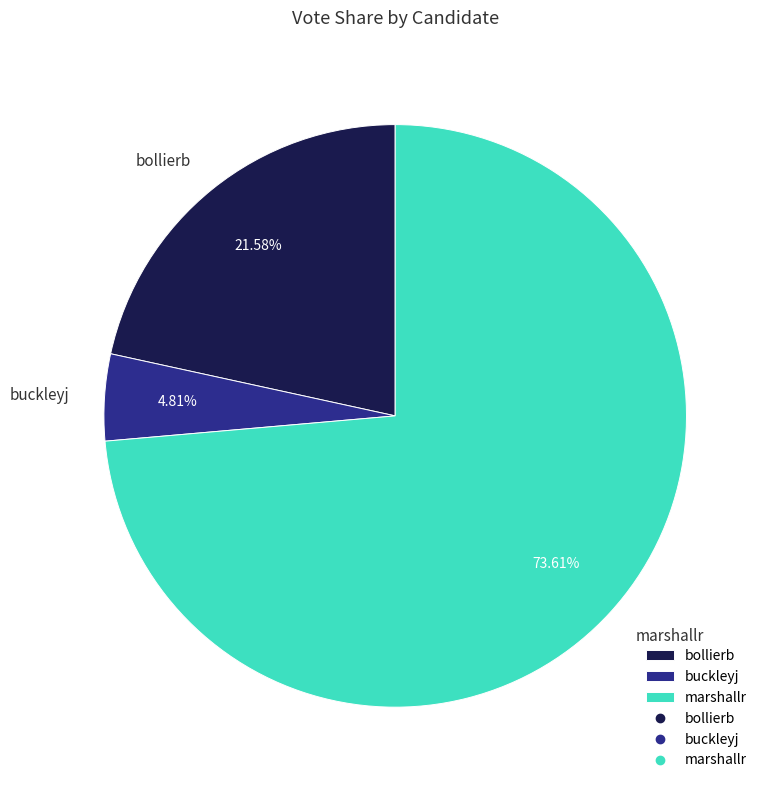

What is the largest slice in the pie chart?

marshallr